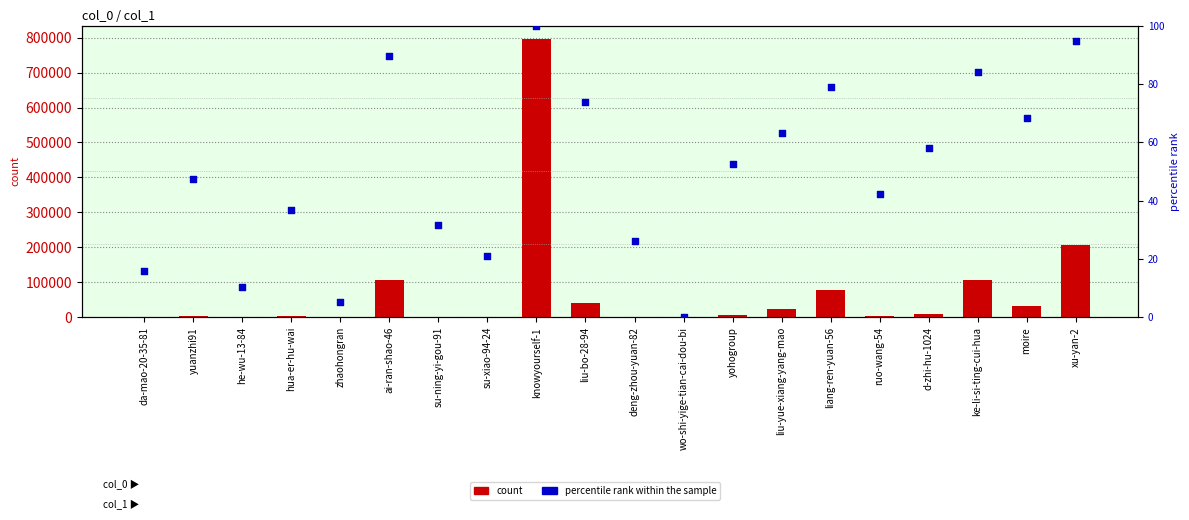

Which series reaches the minimum Y coordinate?

percentile rank within the sample